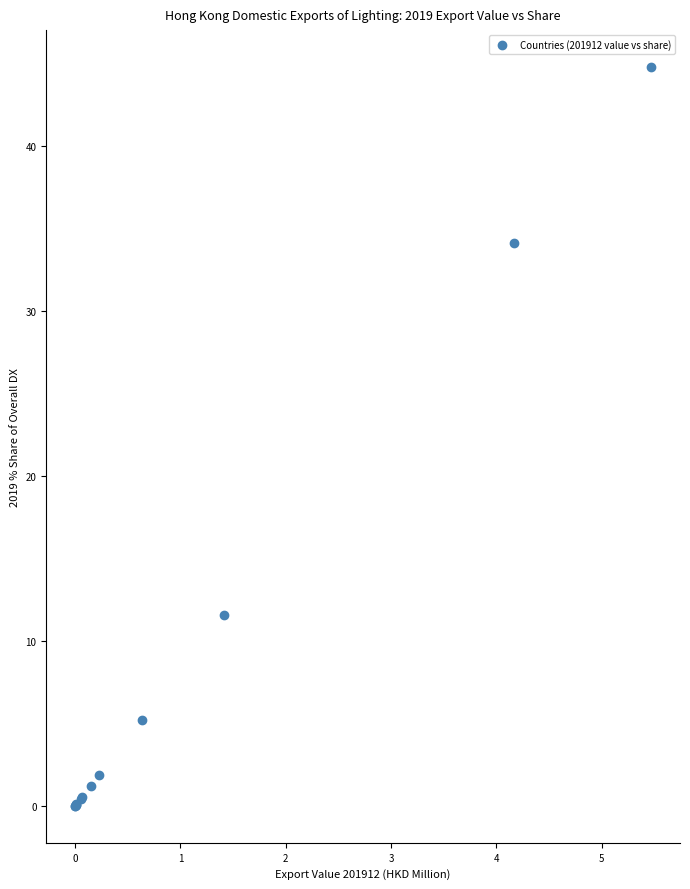

What Y value in the scatter plot is closest to 22?

11.6